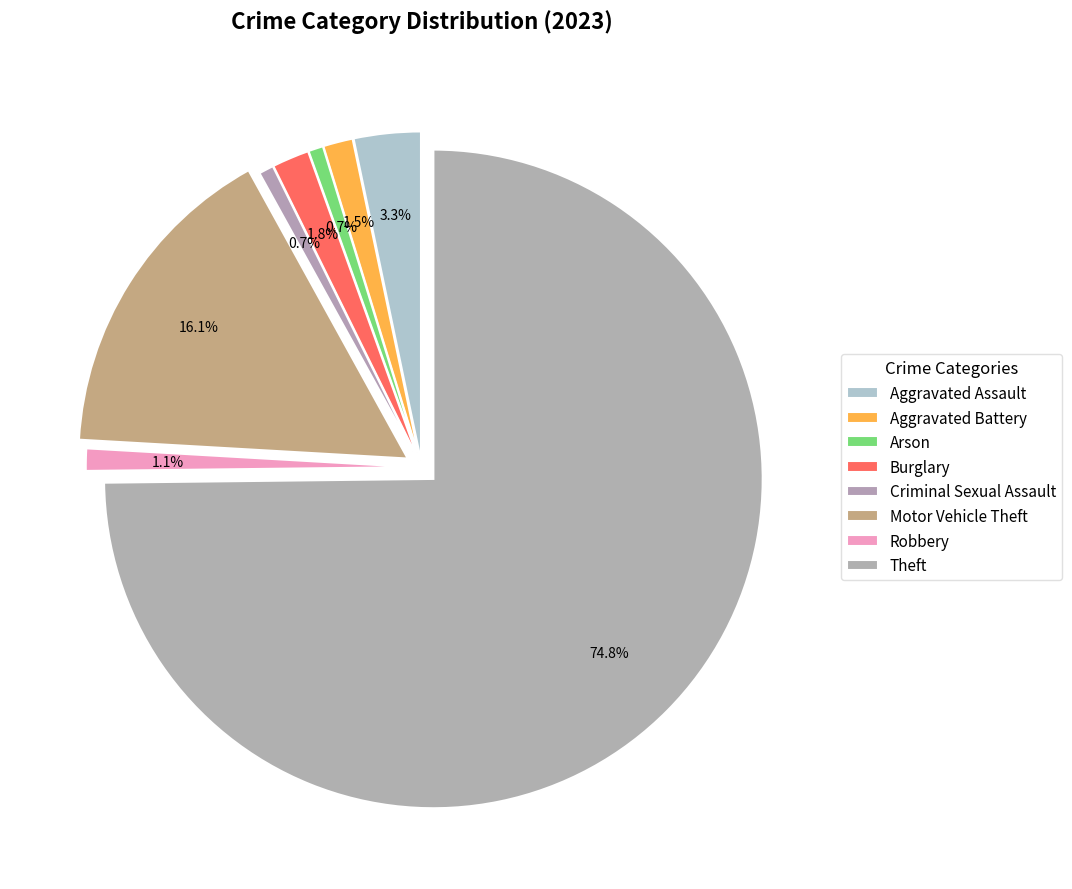

Between Arson and Aggravated Battery, which is larger?

Aggravated Battery